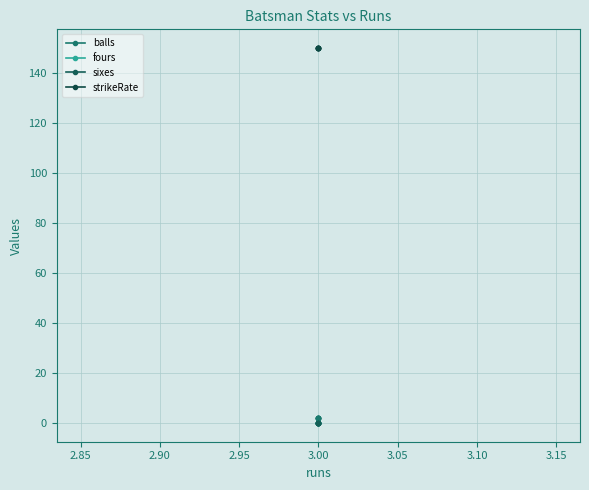

Does the chart display data point markers on the line(s)?

Yes